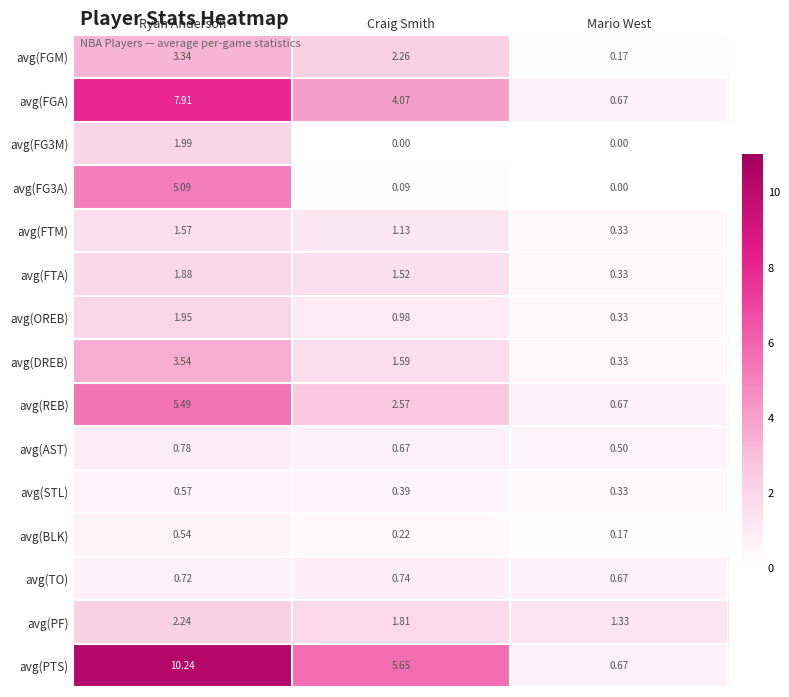

Rank the series at Craig Smith from highest to lowest value.

avg(PTS), avg(FGA), avg(REB), avg(FGM), avg(PF), avg(DREB), avg(FTA), avg(FTM), avg(OREB), avg(TO), avg(AST), avg(STL), avg(BLK), avg(FG3A), avg(FG3M)